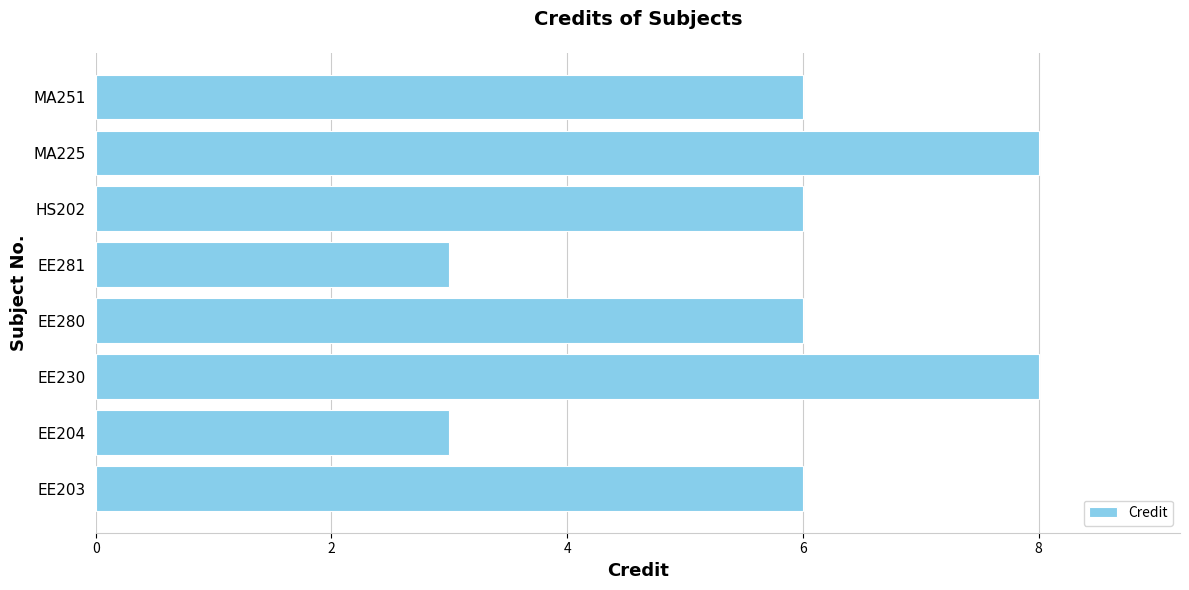

What is the change in value from EE204 to HS202?

+3